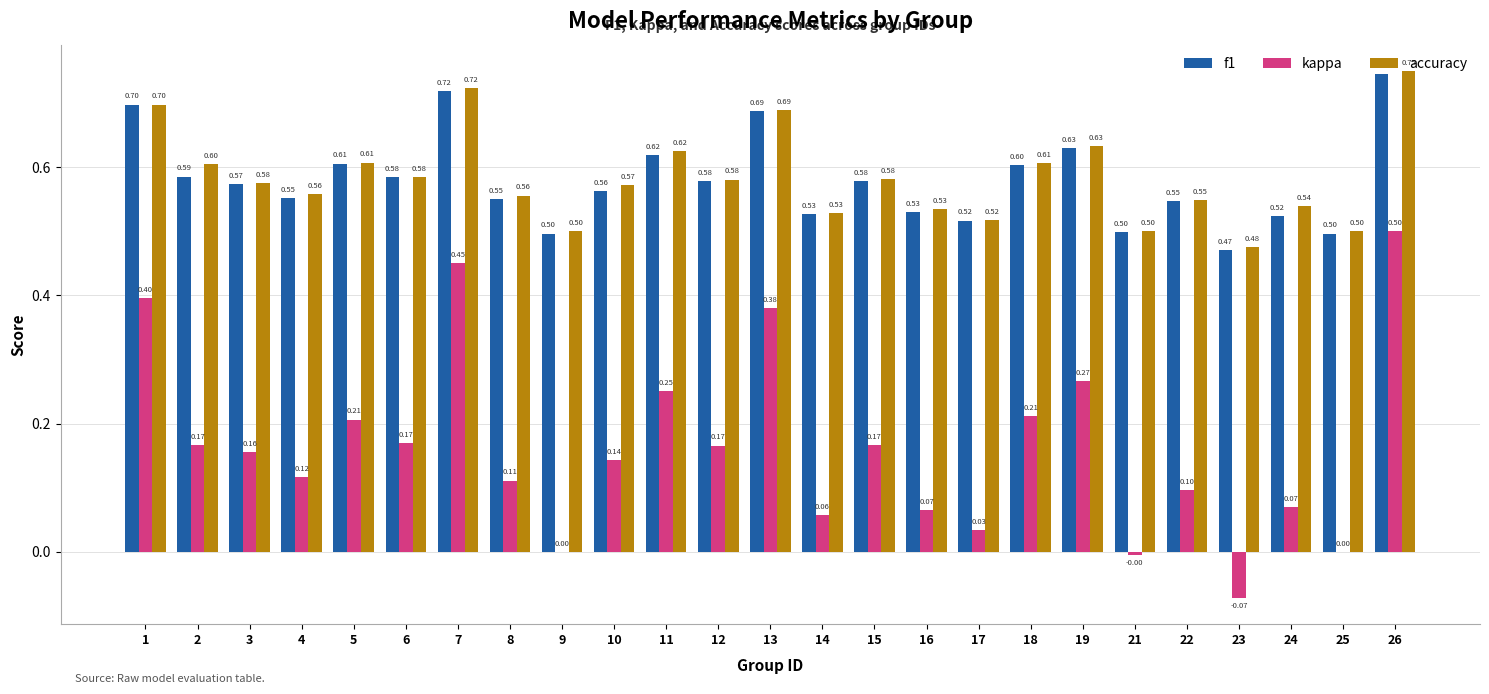

What are all the series names shown in the legend?

f1, kappa, accuracy